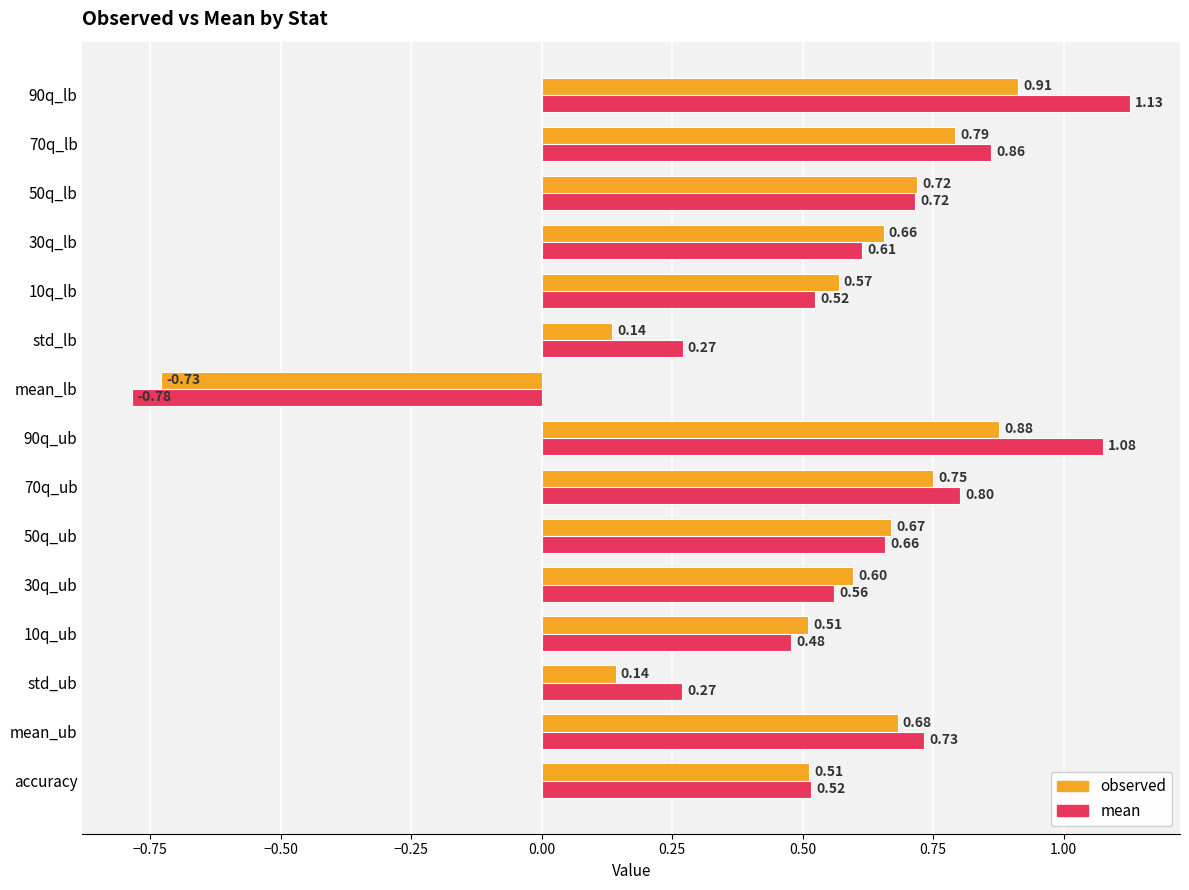

Which series has the largest range (max minus min)?

mean